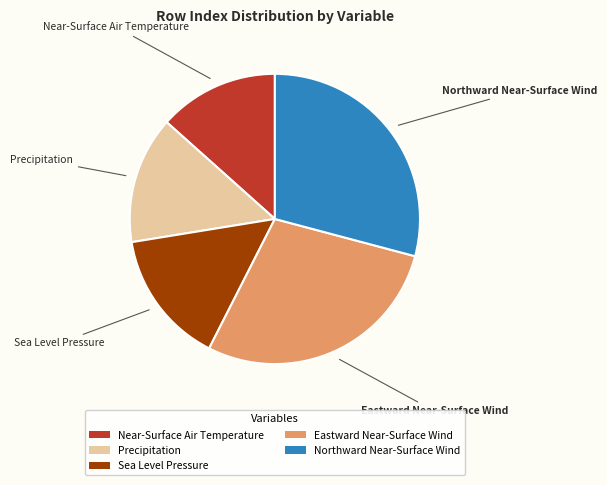

True or false: Northward Near-Surface Wind accounts for 29% of the total.

True